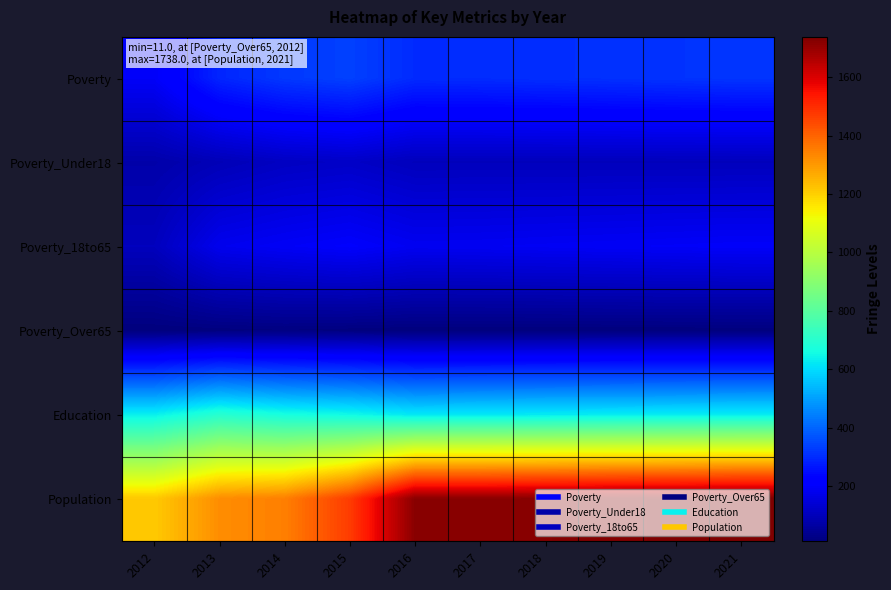

Reading left to right, what are all the values shown in this chart?

Poverty: 2012=195	2013=291	2014=324	2015=338	2016=300	2017=302	2018=306	2019=310	2020=314	2021=318
Poverty_Under18: 2012=77	2013=97	2014=114	2015=121	2016=104	2017=104	2018=104	2019=104	2020=104	2021=104
Poverty_18to65: 2012=106	2013=179	2014=192	2015=203	2016=184	2017=186	2018=189	2019=192	2020=195	2021=198
Poverty_Over65: 2012=11	2013=14	2014=17	2015=14	2016=11	2017=11	2018=11	2019=12	2020=12	2021=12
Education: 2012=636	2013=698	2014=666	2015=652	2016=621	2017=624	2018=626	2019=628	2020=630	2021=632
Population: 2012=1212	2013=1322	2014=1348	2015=1471	2016=1721	2017=1719	2018=1724	2019=1729	2020=1733	2021=1738